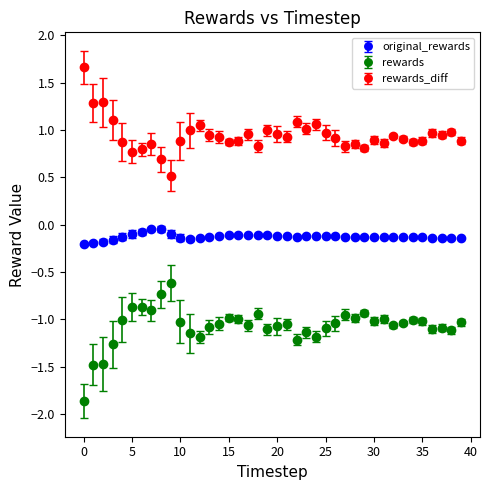

Which series has the largest total across all categories?

rewards_diff